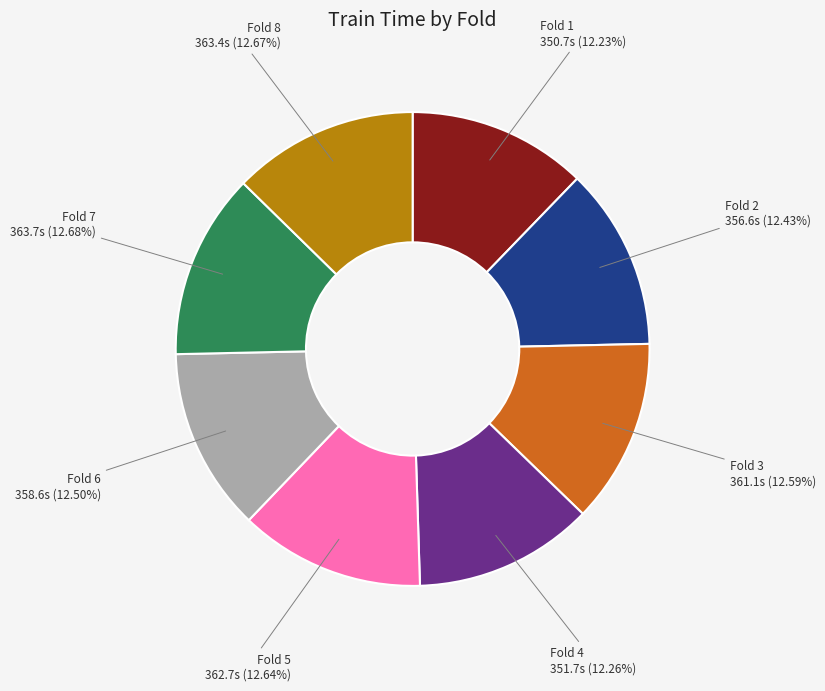

To the nearest percent, what is the average slice percentage?

12%